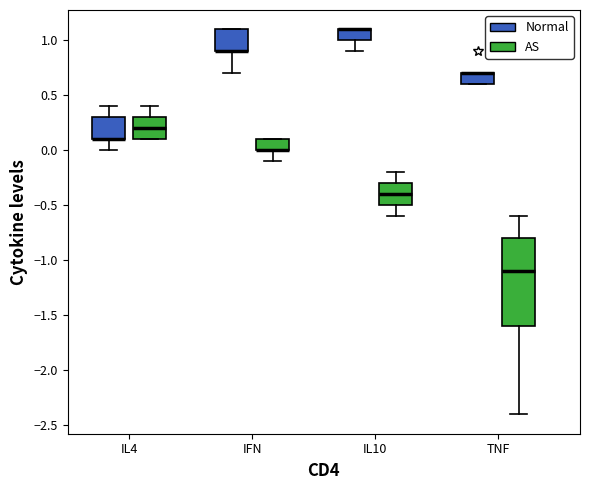

Reading left to right, transcribe this box plot: for each box, give where its median line is, the range the box spans, and where its two whiskers end, as read against the y-axis. The values are not printed on the chart, so give them approximately, as read against the axis.

IL4 (Normal): median 0.1 (drawn on the box's lower edge), box 0.1 to 0.3, whiskers 0.0 to 0.4
IL4 (AS): median 0.2, box 0.1 to 0.3, whiskers 0.1 to 0.4
IFN (Normal): median 0.9 (drawn on the box's lower edge), box 0.9 to 1.1, whiskers 0.7 to 1.1
IFN (AS): median 0.0 (drawn on the box's lower edge), box 0.0 to 0.1, whiskers -0.1 to 0.1
IL10 (Normal): median 1.1 (drawn on the box's upper edge), box 1.0 to 1.1, whiskers 0.9 to 1.1
IL10 (AS): median -0.4, box -0.5 to -0.3, whiskers -0.6 to -0.2
TNF (Normal): median 0.7 (drawn on the box's upper edge), box 0.6 to 0.7, whiskers 0.6 to 0.7
TNF (AS): median -1.1, box -1.6 to -0.8, whiskers -2.4 to -0.6